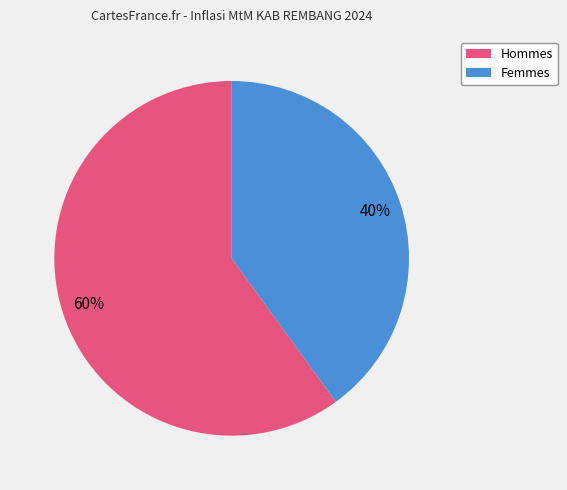

To the nearest percent, what is the average slice percentage?

50%